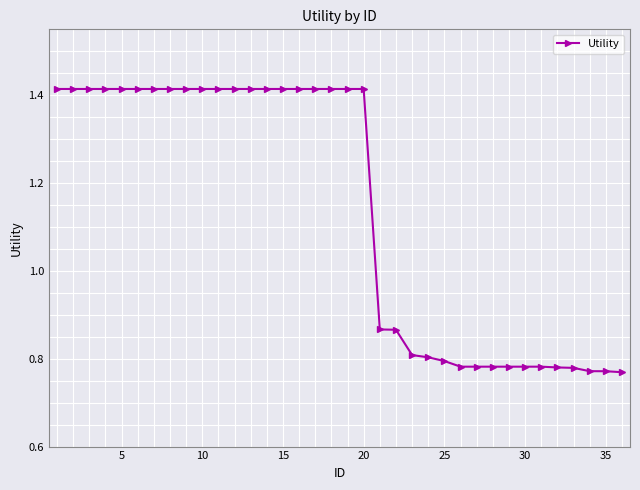

What is the difference between the second highest and second lowest values?

0.6